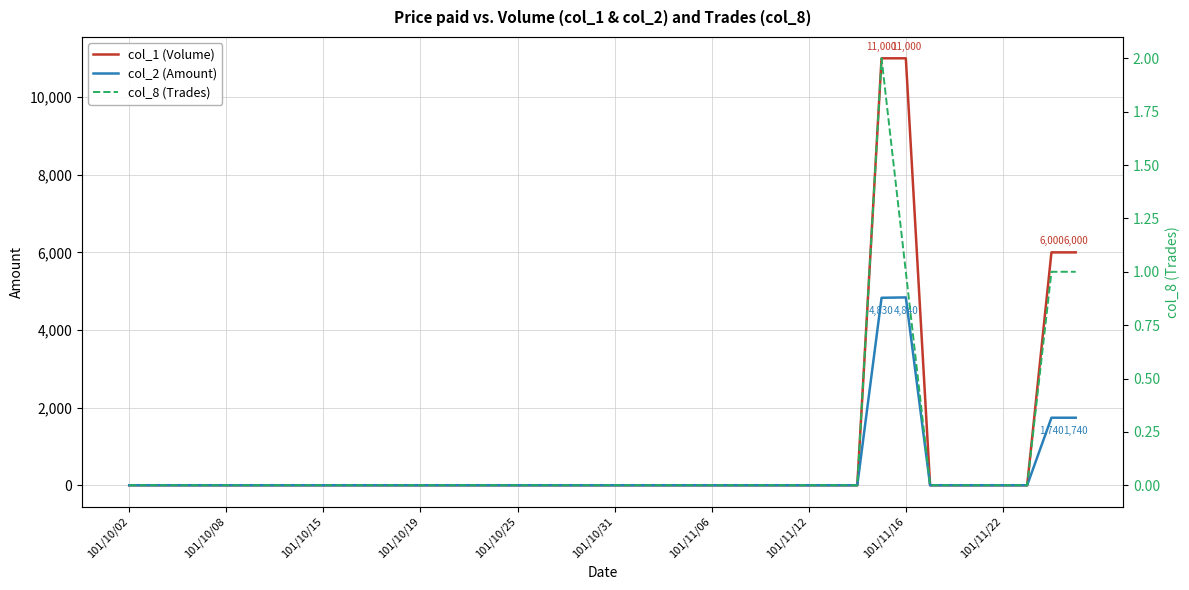

What is the maximum value for col_8 (Trades)?

2